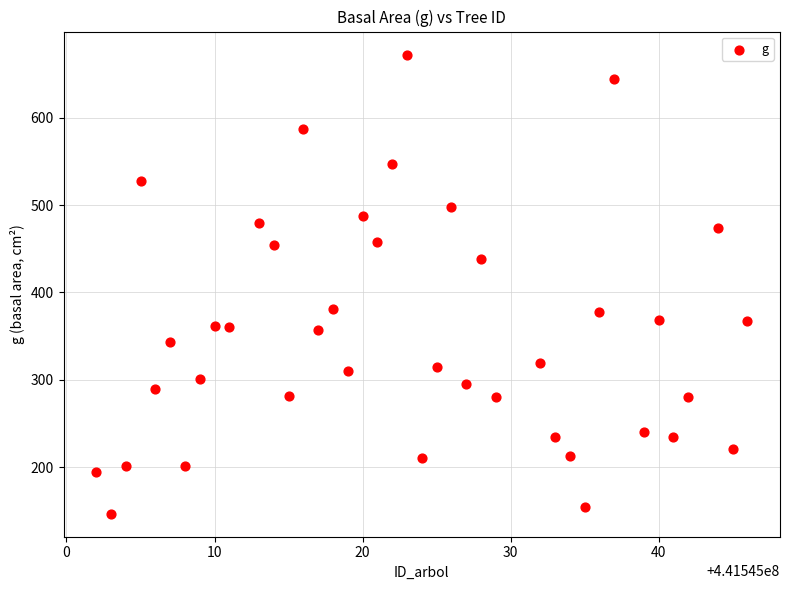

What is the range of Y values (max minus min)?

525.7